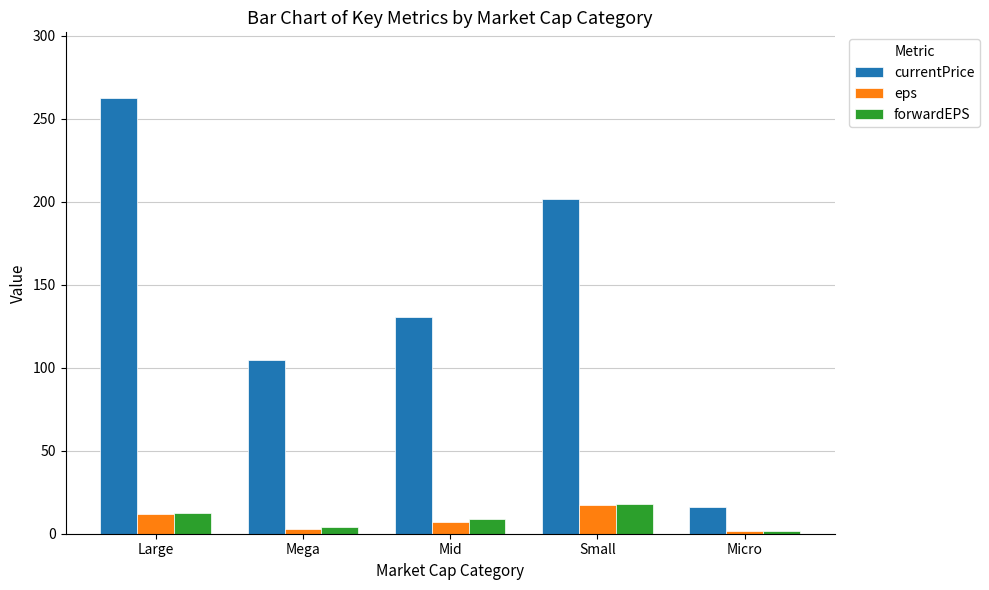

True or false: currentPrice has a value of 73.0 at Small.

False